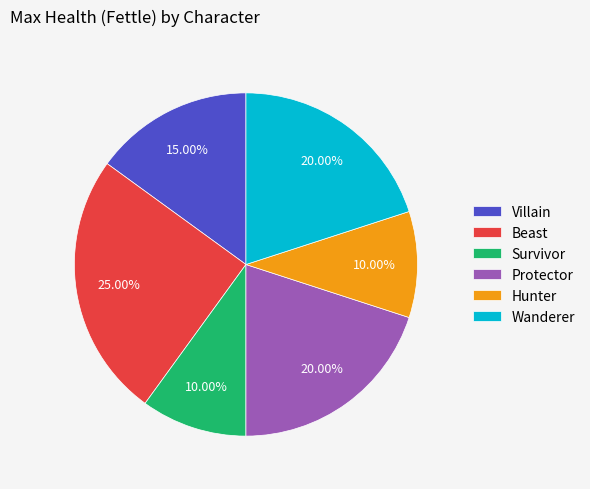

To the nearest percent, what percentage of the pie is Hunter?

10%